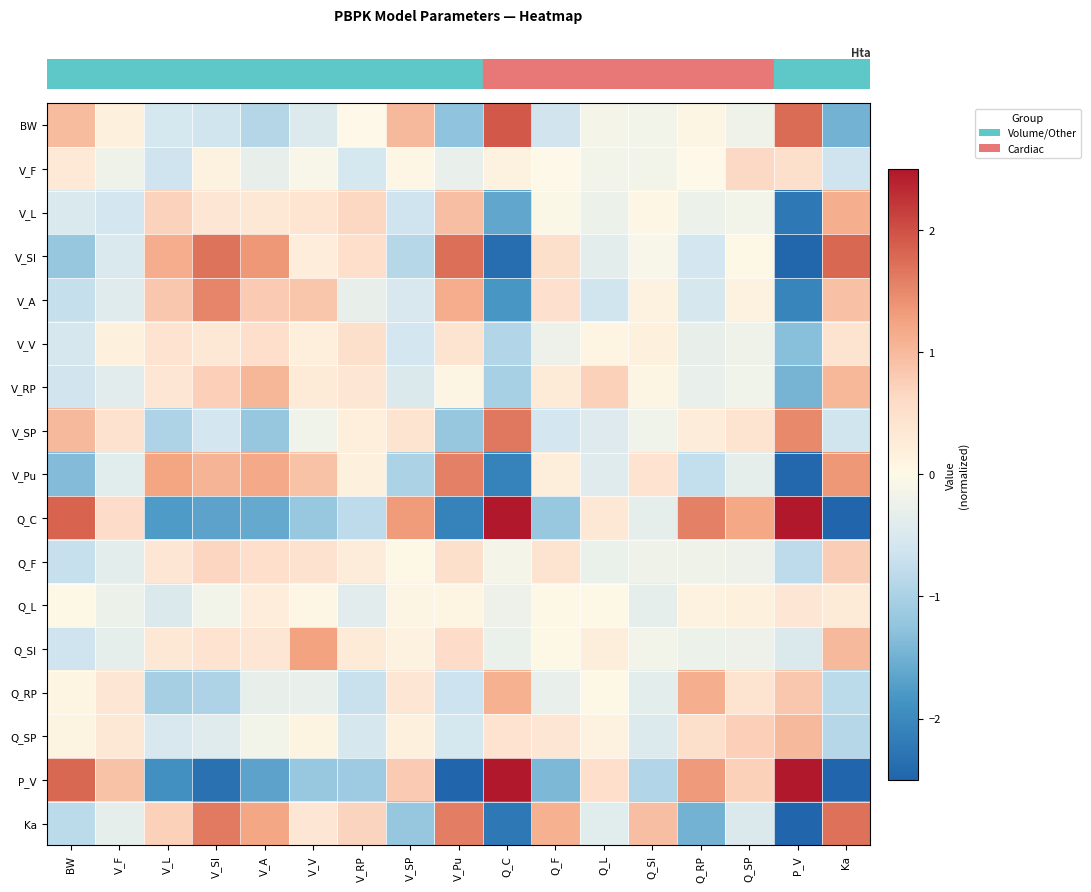

What is the greatest value displayed?

2.5